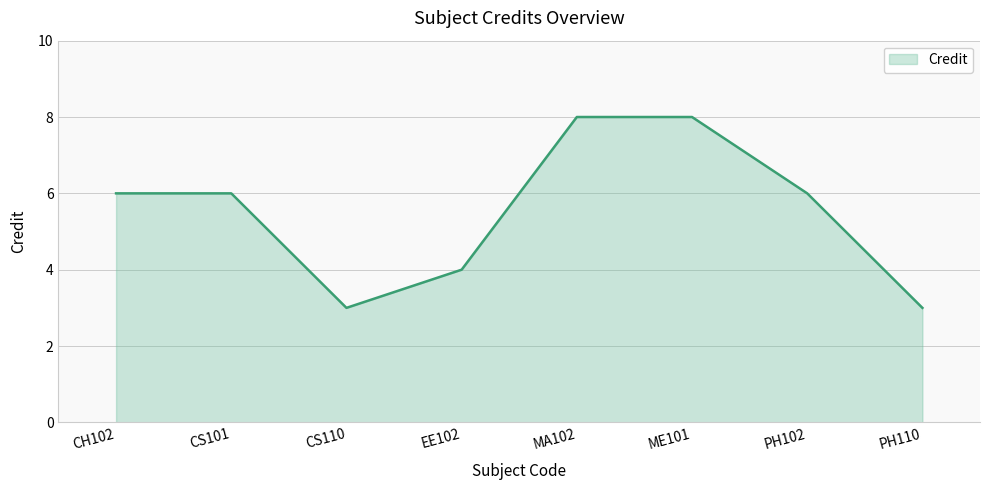

What is the sum of all values?

44